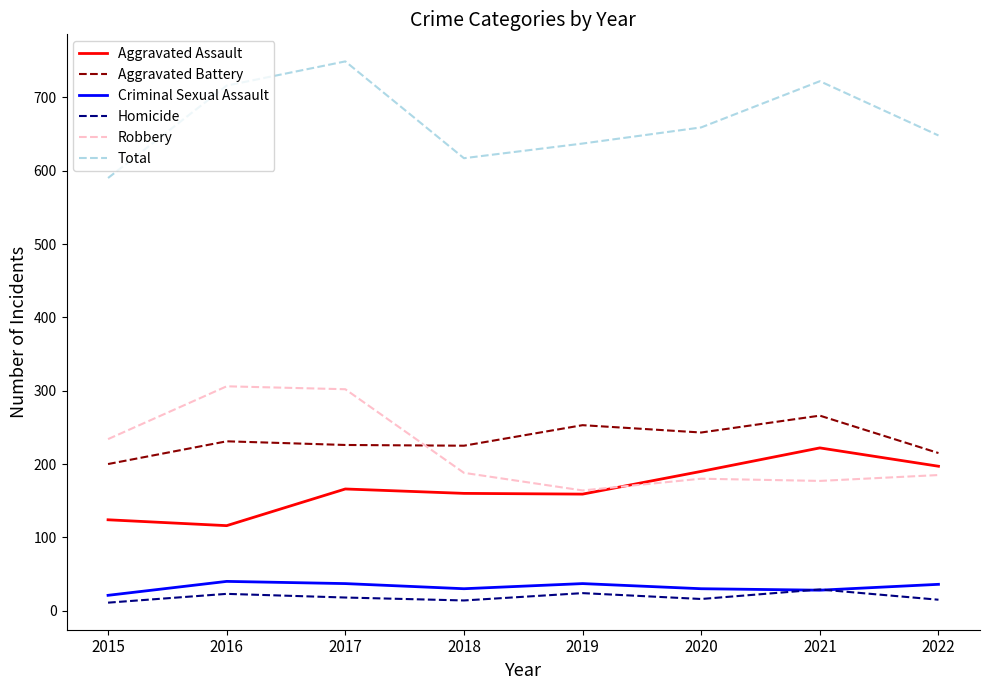

List the series in order of their peak value, highest first.

Total, Robbery, Aggravated Battery, Aggravated Assault, Criminal Sexual Assault, Homicide